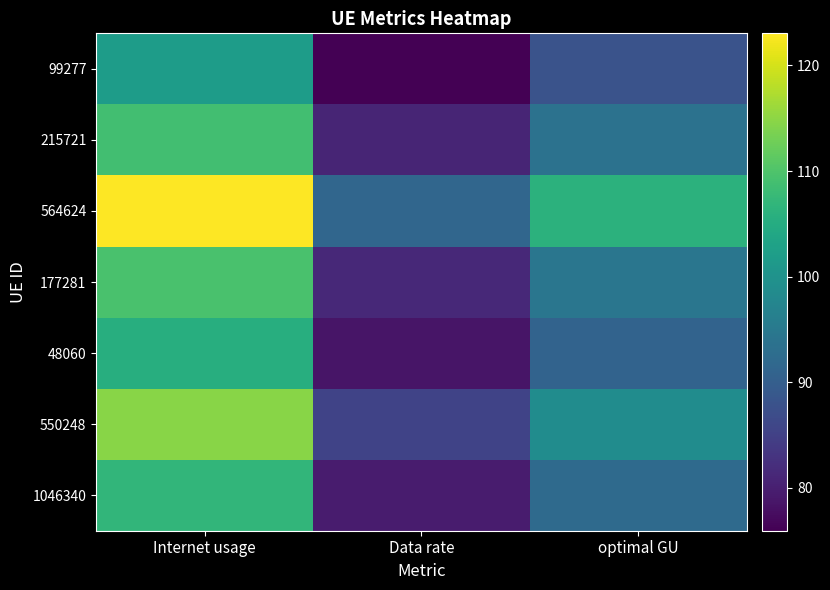

Rank the series at Internet usage from lowest to highest value.

99277, 48060, 1046340, 215721, 177281, 550248, 564624